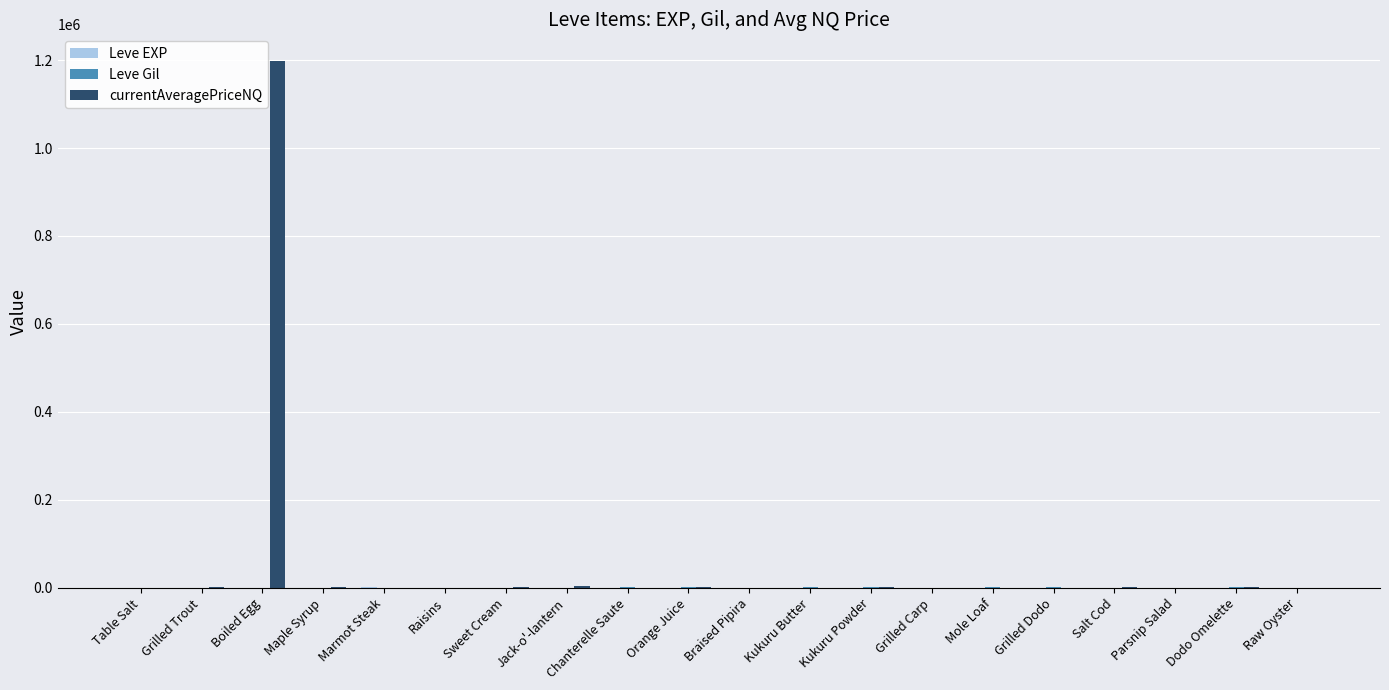

What is the maximum value shown in the chart?

1198563.6